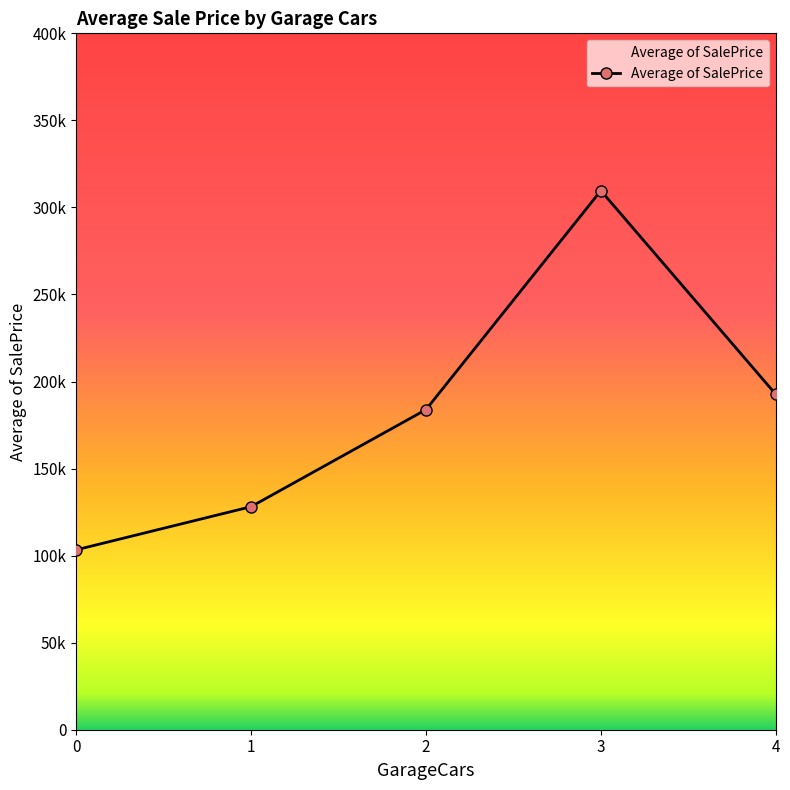

Is this an area chart (filled region under the line)?

Yes